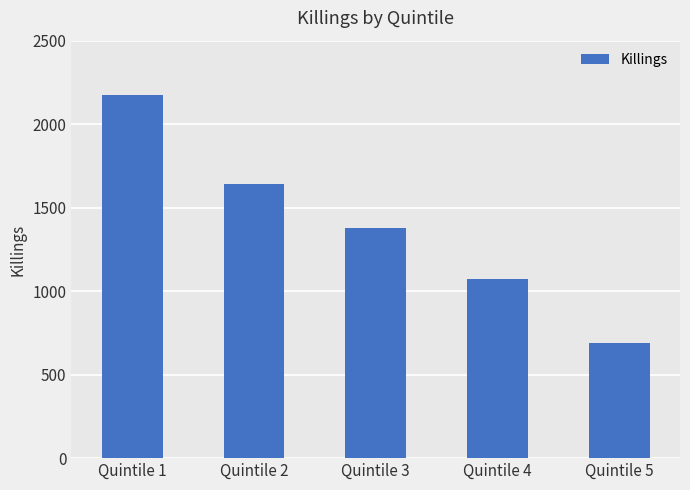

List the labels in order of value, smallest first.

Quintile 5, Quintile 4, Quintile 3, Quintile 2, Quintile 1